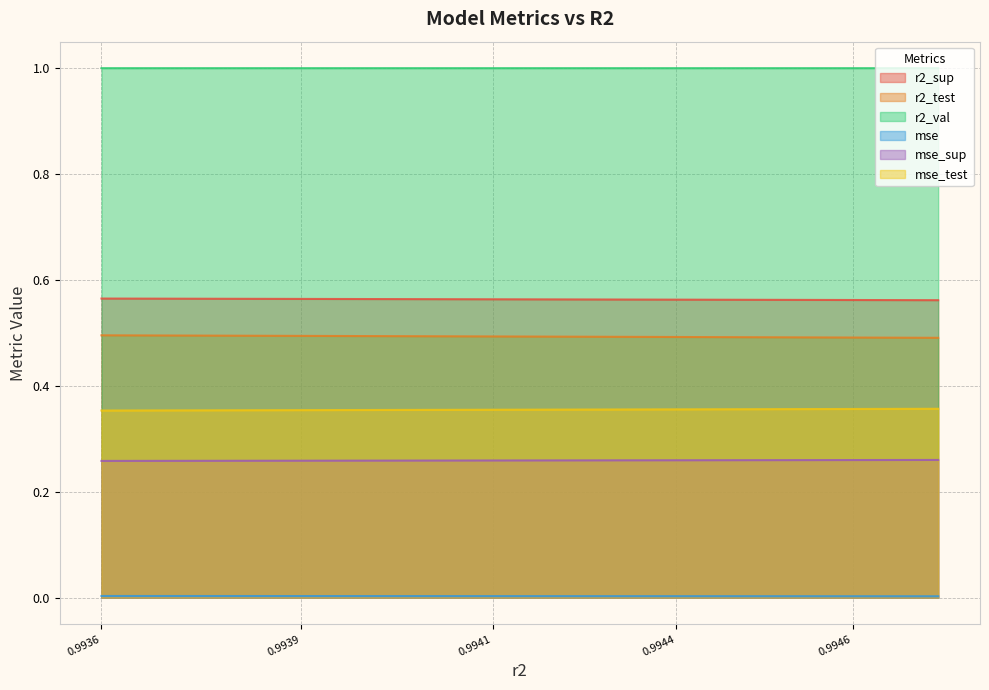

List the series in order of their peak value, highest first.

r2_val, r2_sup, r2_test, mse_test, mse_sup, mse